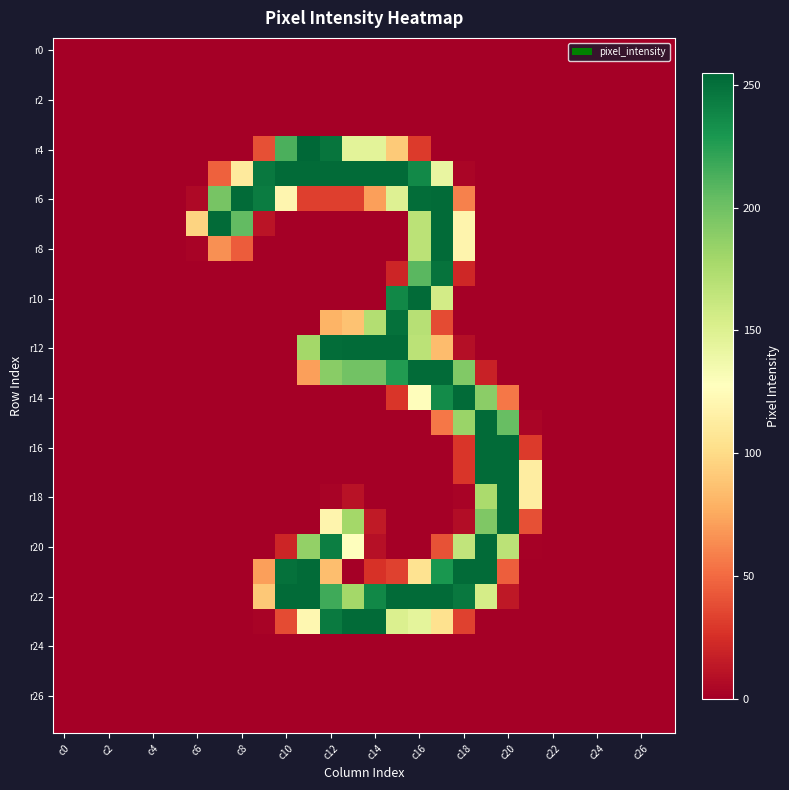

How many distinct data groups are displayed?

28